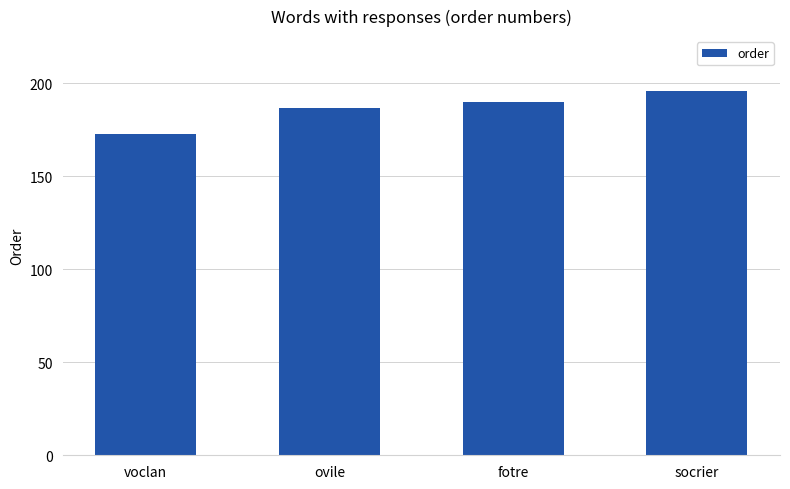

Reading left to right, extract all data points from this chart.

173	187	190	196